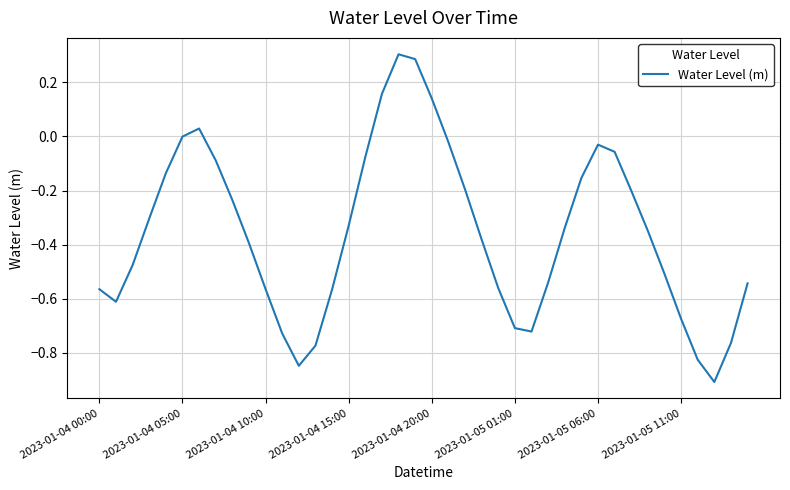

Count the number of data series in this chart.

1